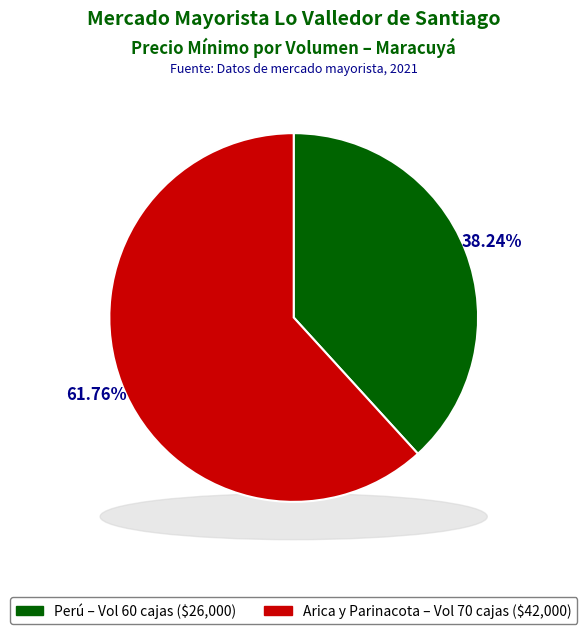

To the nearest percent, what is the difference between the largest and smallest slice percentages?

24%